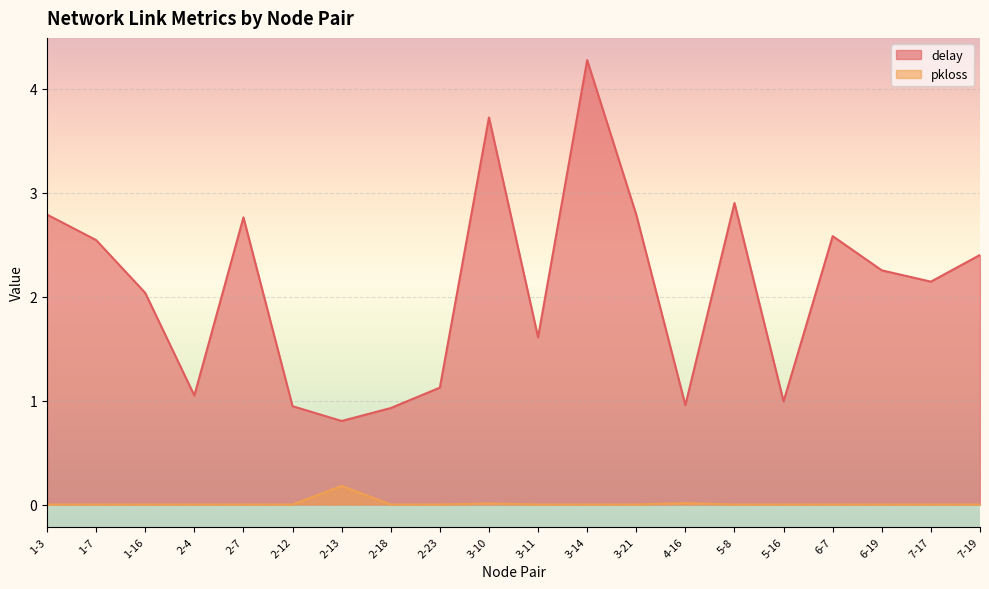

How many lines are shown in the chart?

2